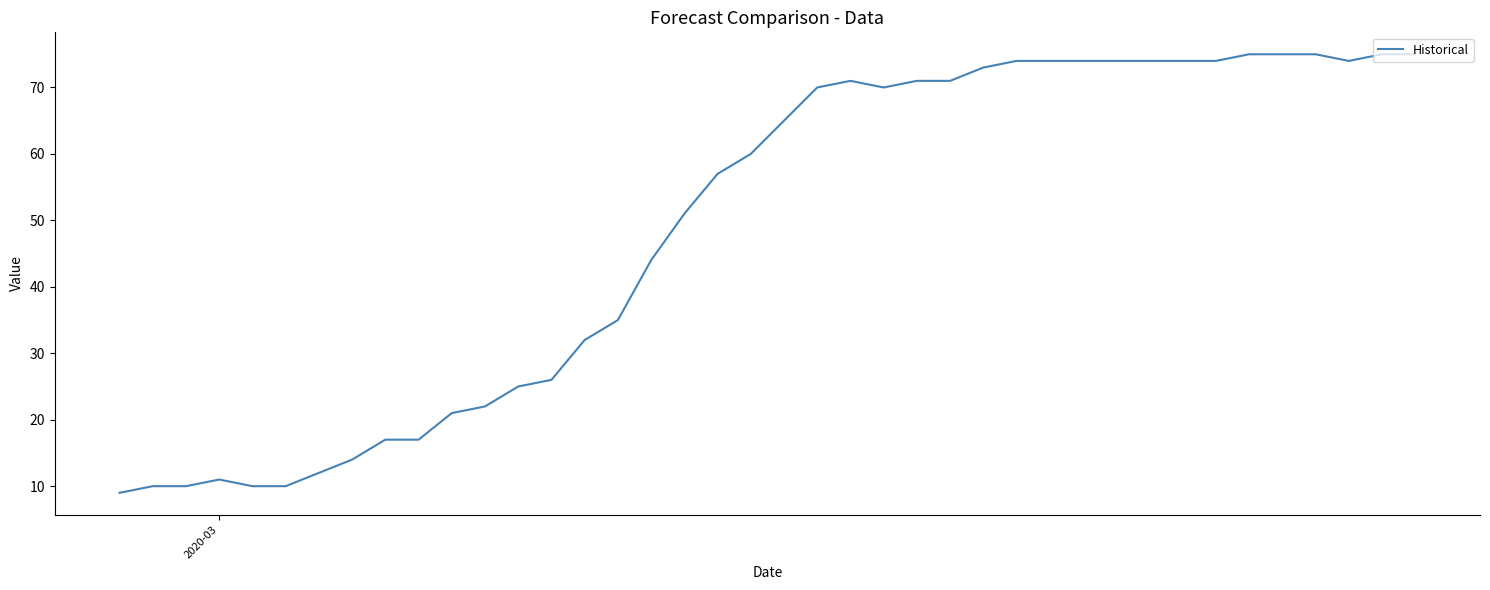

What is the maximum value shown in the chart?

75